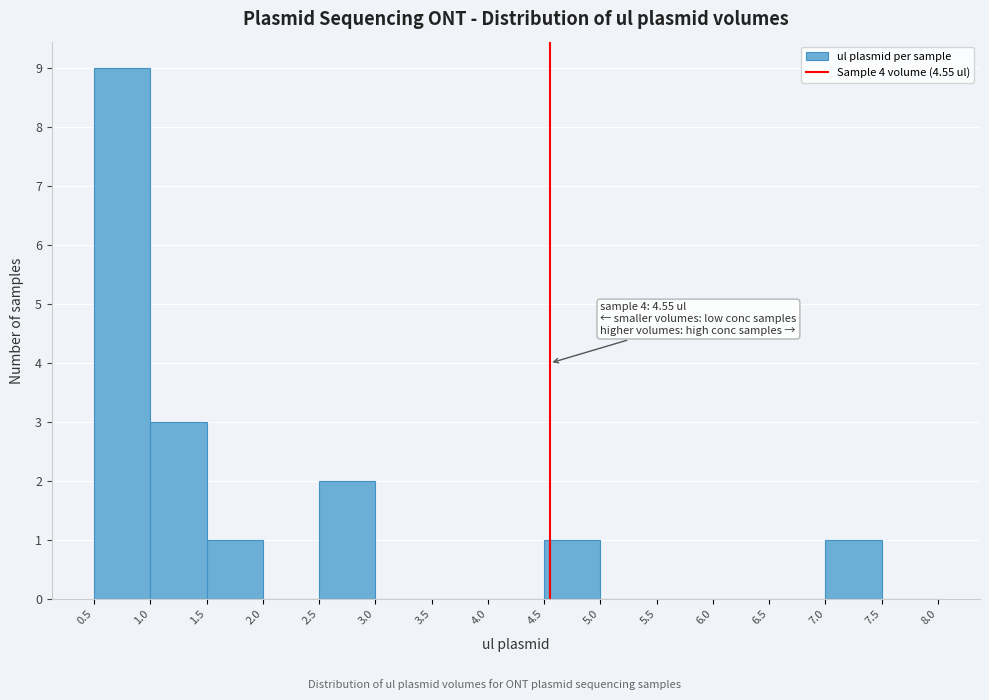

Which range on the x-axis has the tallest bar?

0.5 to 1.0